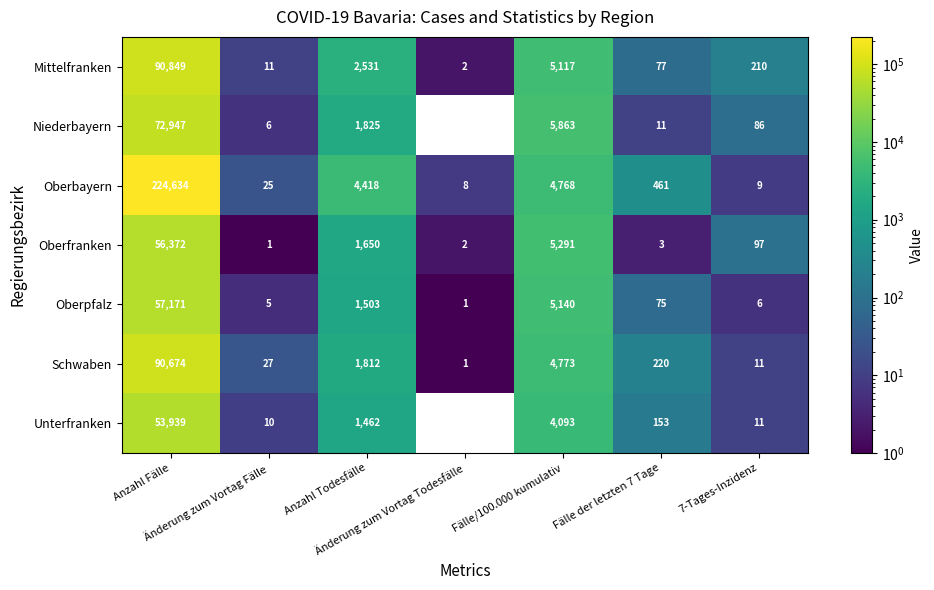

What is the highest value of the Oberpfalz series?

57171